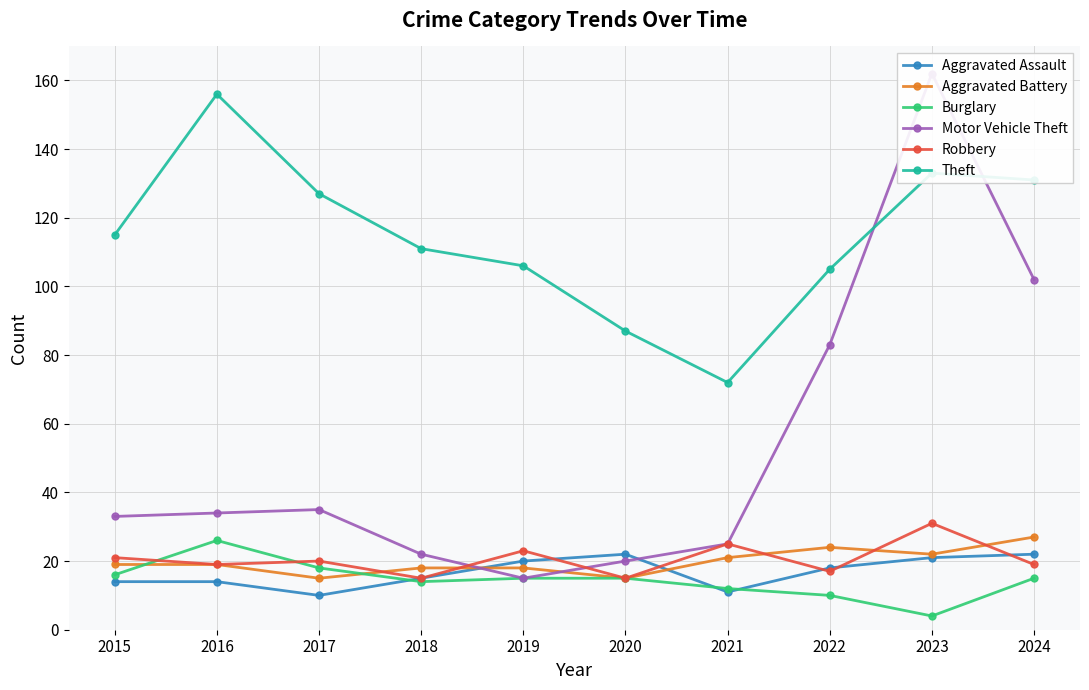

What is the average value of the Aggravated Battery series?

20